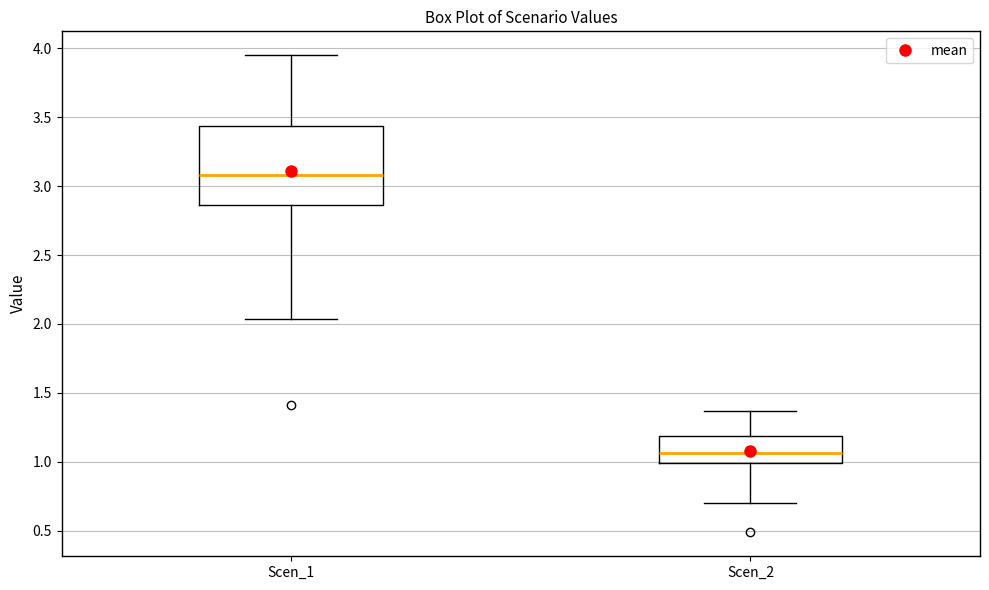

Reading left to right, read every box against the y-axis: the position of its median line, the range the box covers, and the ends of its whiskers. The values are not printed on the chart, so give them approximately, as read against the axis.

Scen_1: median 3.10, box 2.85 to 3.45, whiskers 2.05 to 3.95
Scen_2: median 1.05, box 1.00 to 1.20, whiskers 0.70 to 1.35